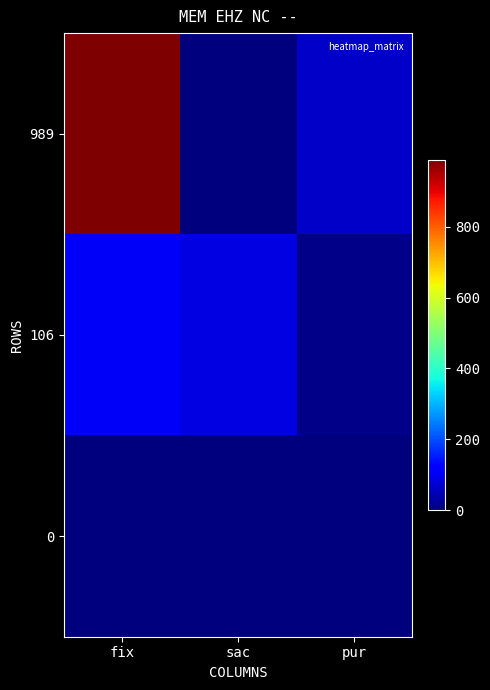

List the series in order of their overall mean, highest first.

989, 106, 0